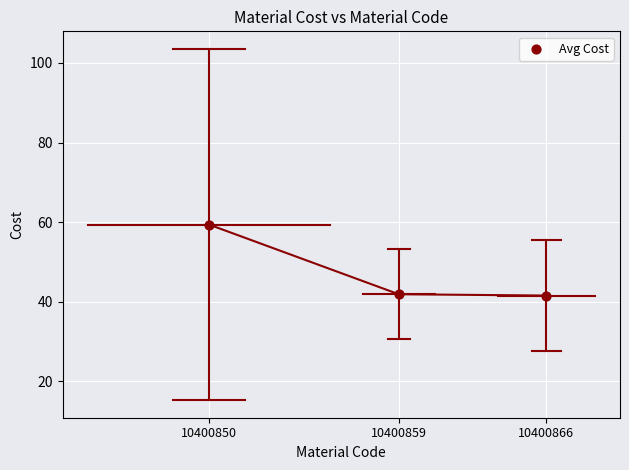

What is the average X value?

10400858.8